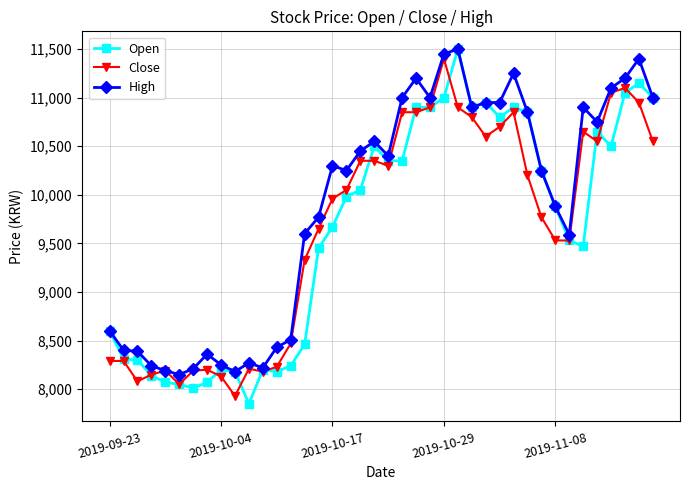

After their last crossing, which series has the higher values: Close or Open?

Open